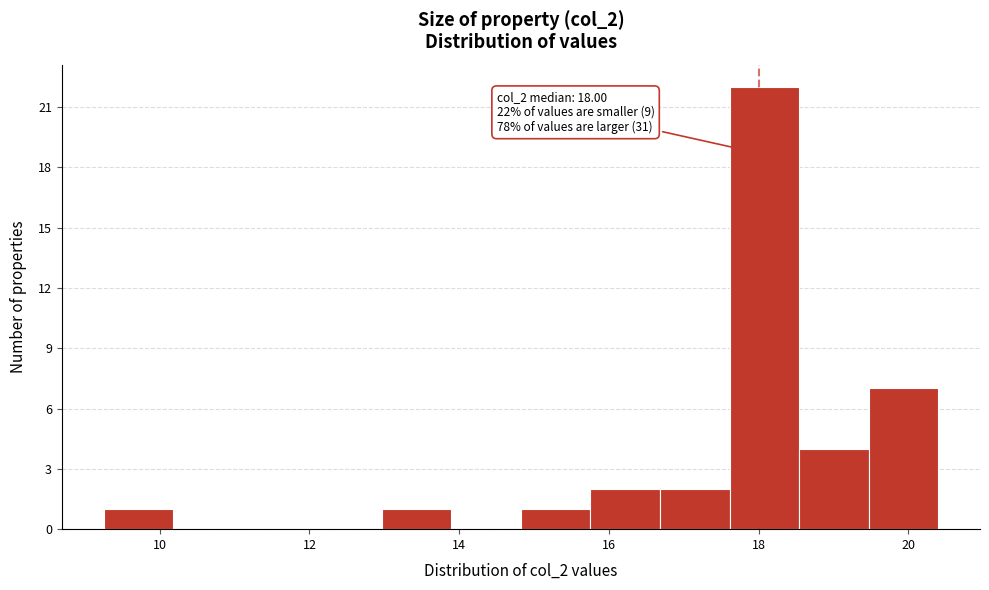

Which range on the x-axis has the tallest bar?

17.6 to 18.6